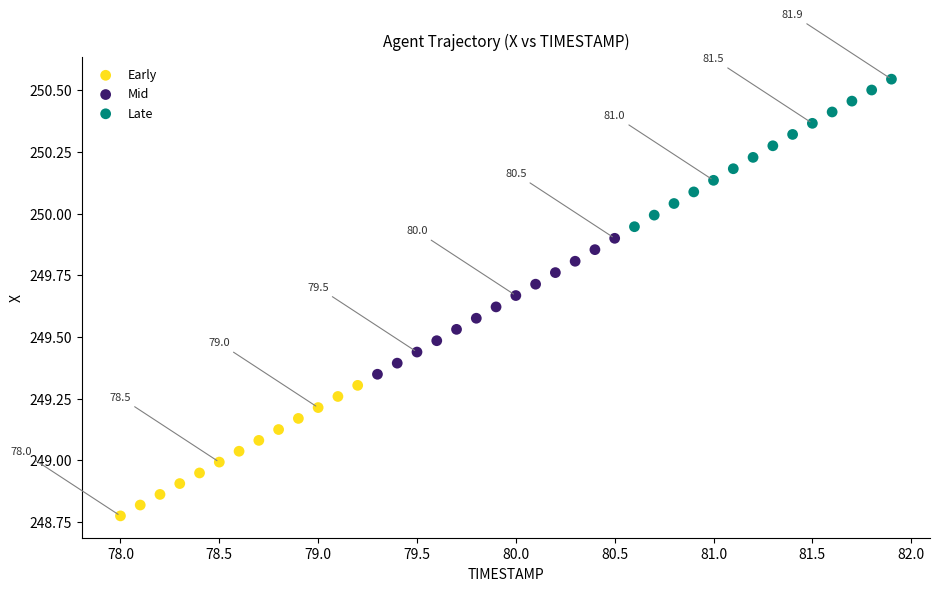

Which series reaches the maximum Y coordinate?

Late